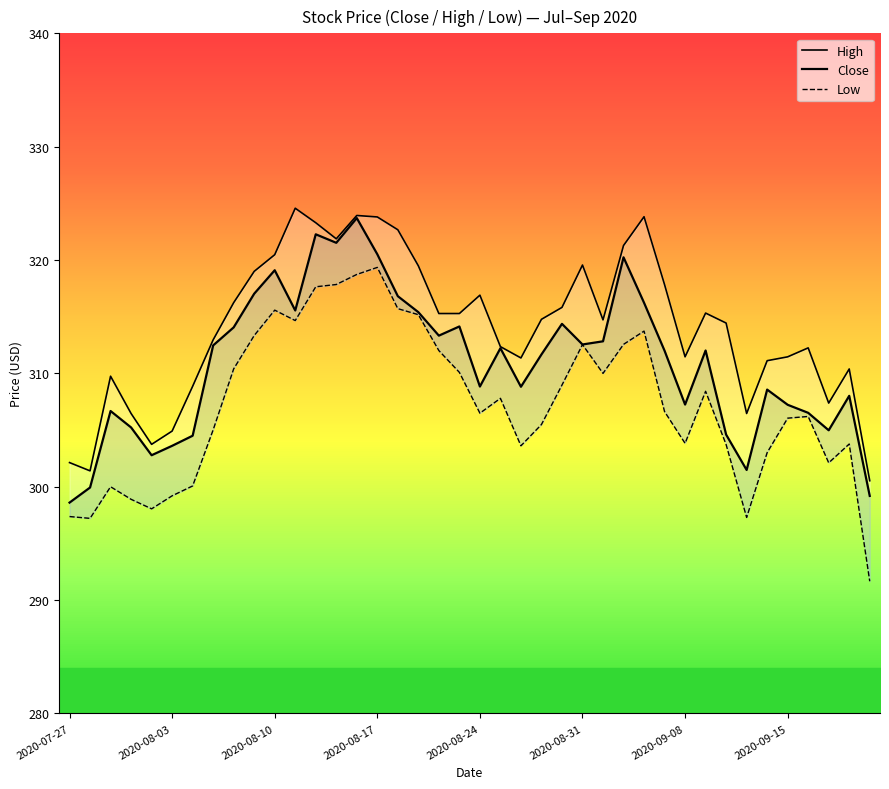

Rank the categories by Low value from highest to lowest.

15, 14, 13, 12, 16, 10, 17, 11, 28, 9, 27, 25, 18, 8, 19, 26, 24, 31, 21, 29, 20, 36, 35, 23, 2020-09-15, 30, 38, 32, 22, 34, 37, 2020-09-08, 2020-08-10, 2020-08-31, 2020-08-17, 2020-08-24, 2020-07-27, 33, 2020-08-03, 39